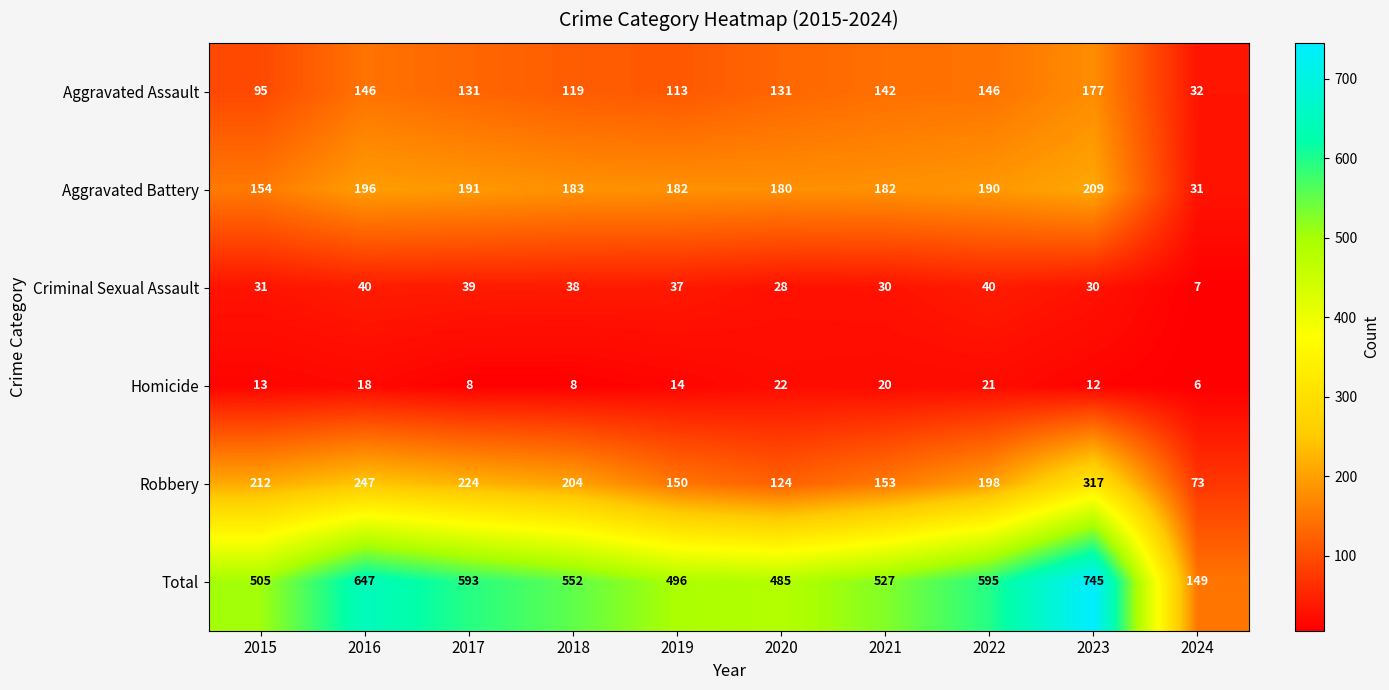

Which category has the highest value across all series?

2023